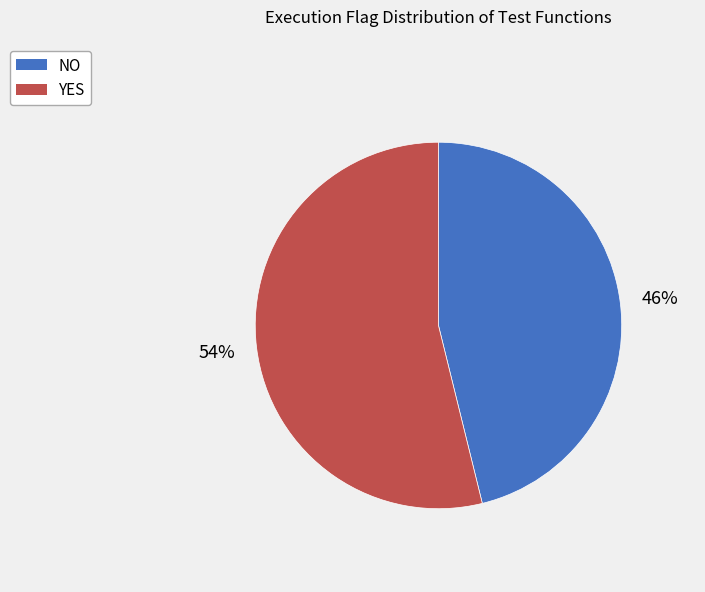

To the nearest percent, what is the average slice percentage?

50%